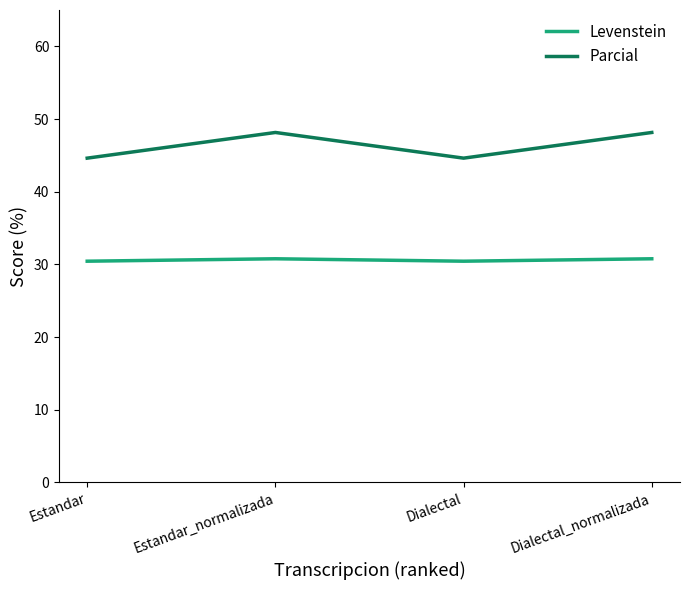

At how many categories does at least one series exceed 41?

4